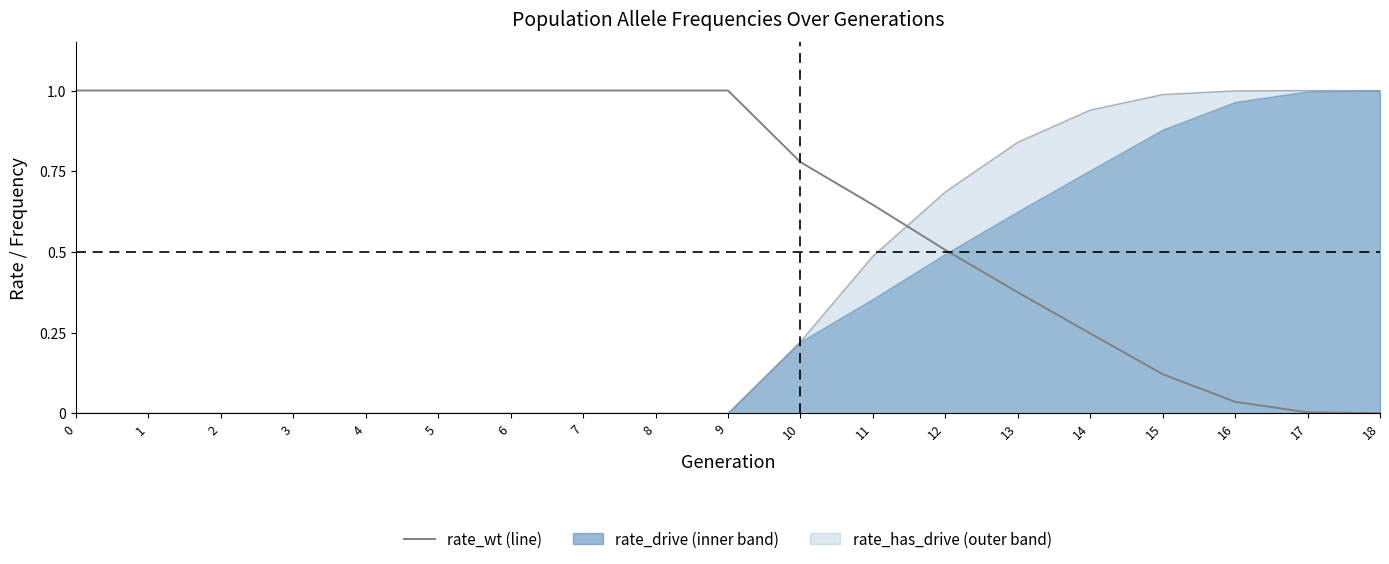

What is the sum of all values?

12.7